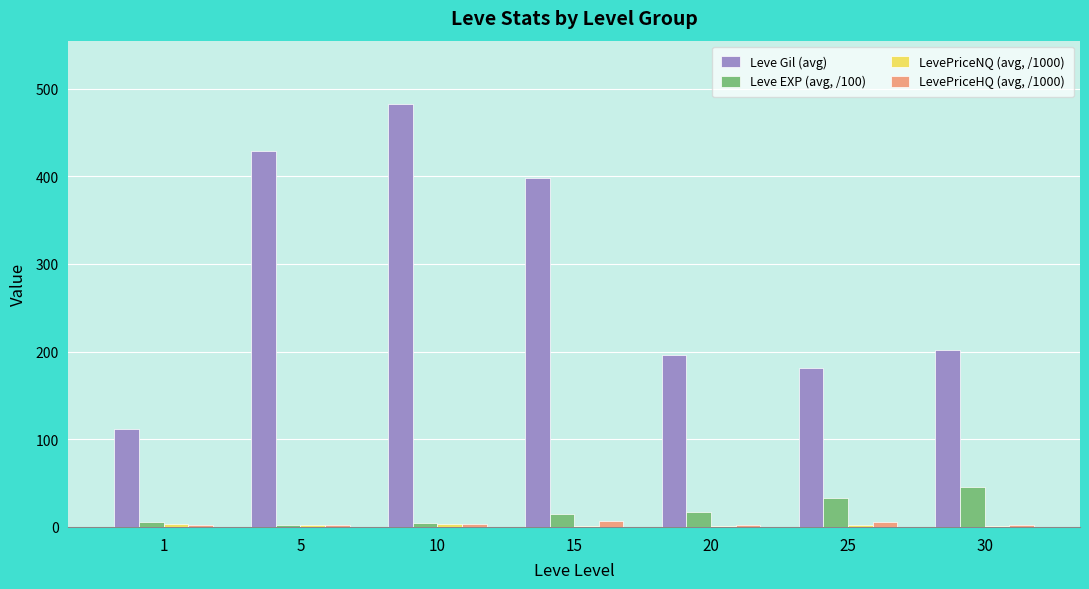

Which series has the largest total across all categories?

Leve Gil (avg)